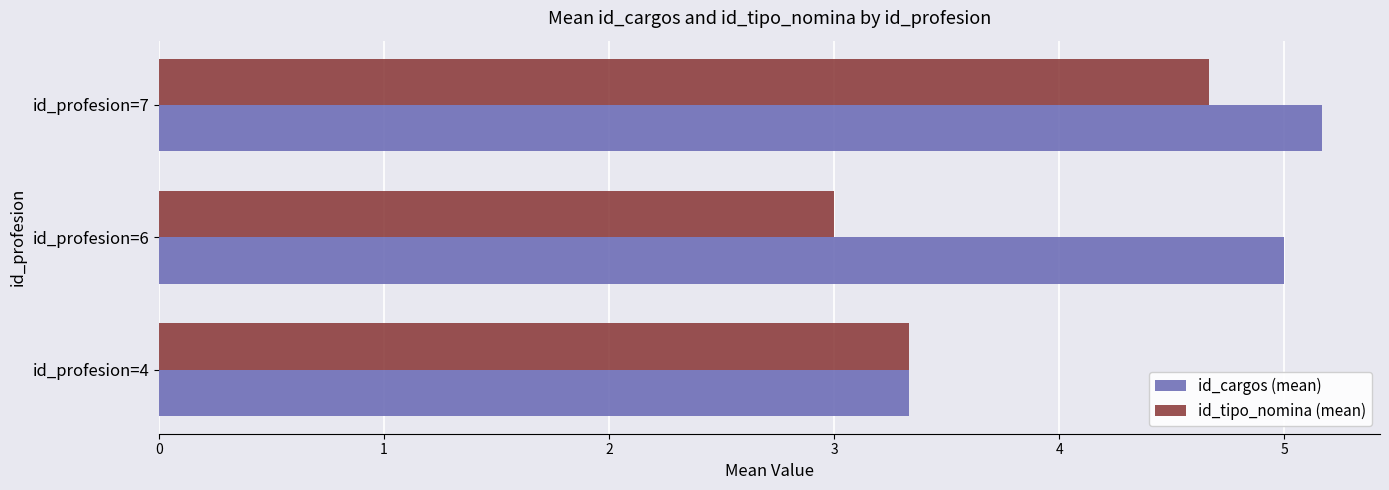

Which series changed the most between id_profesion=4 and id_profesion=6?

id_cargos (mean)